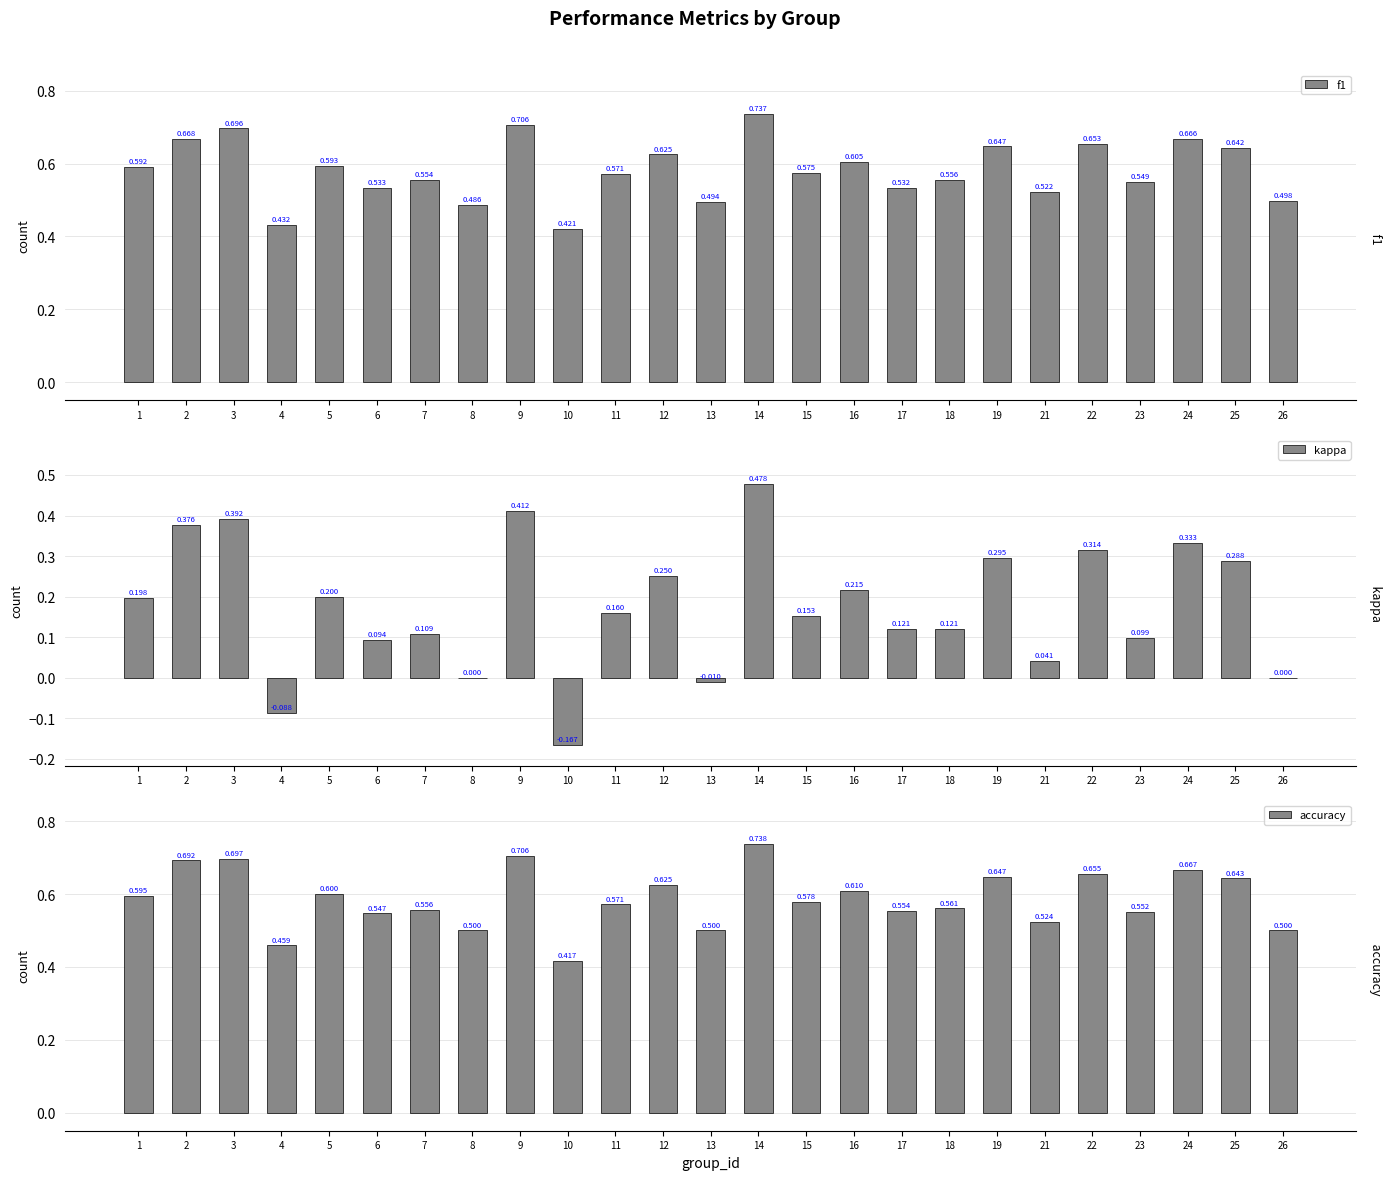

How many bars are there in each group?

3